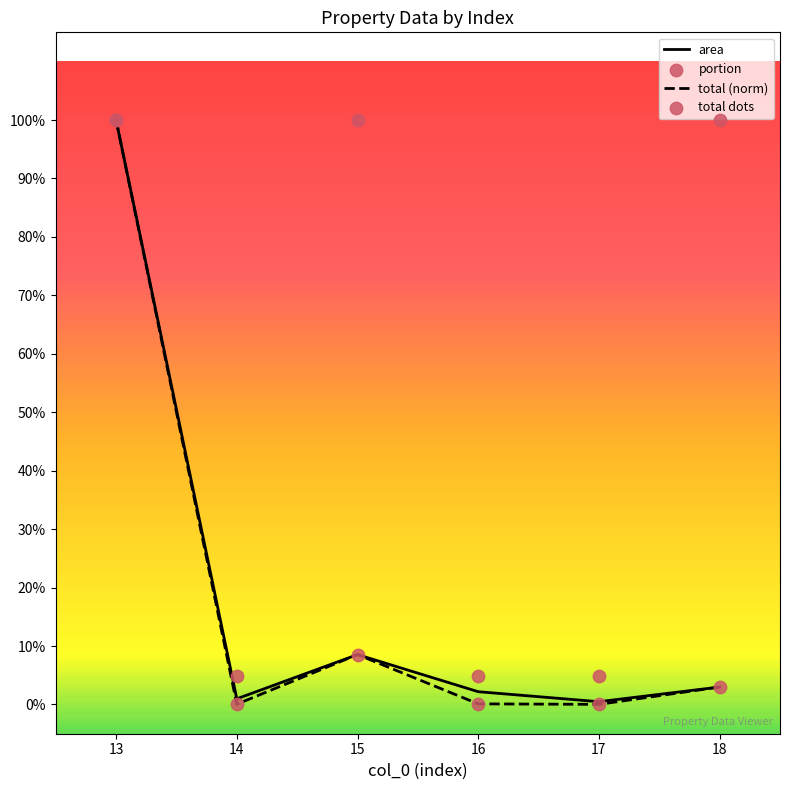

What is the total value across all series at 17?

0.1